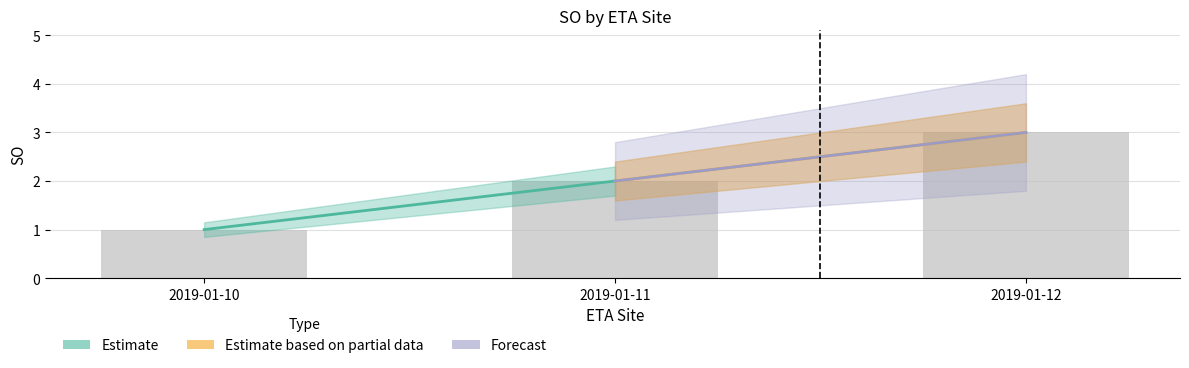

What is the sum of all values?

6